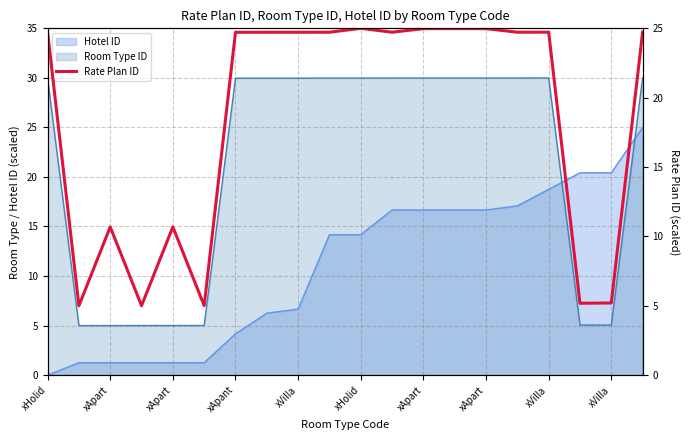

What is the label of the 11th point from the right?

xVilla